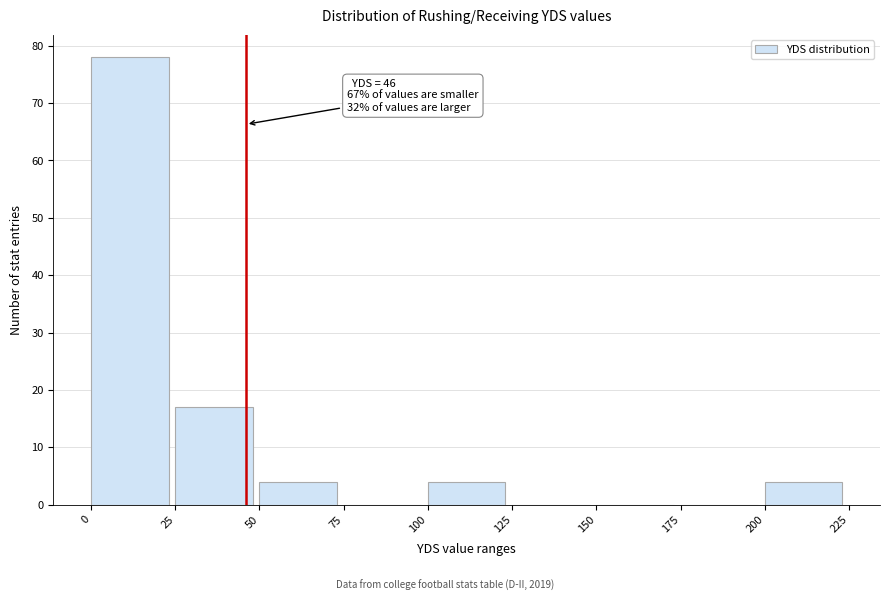

Which range on the x-axis has the tallest bar?

0 to 25